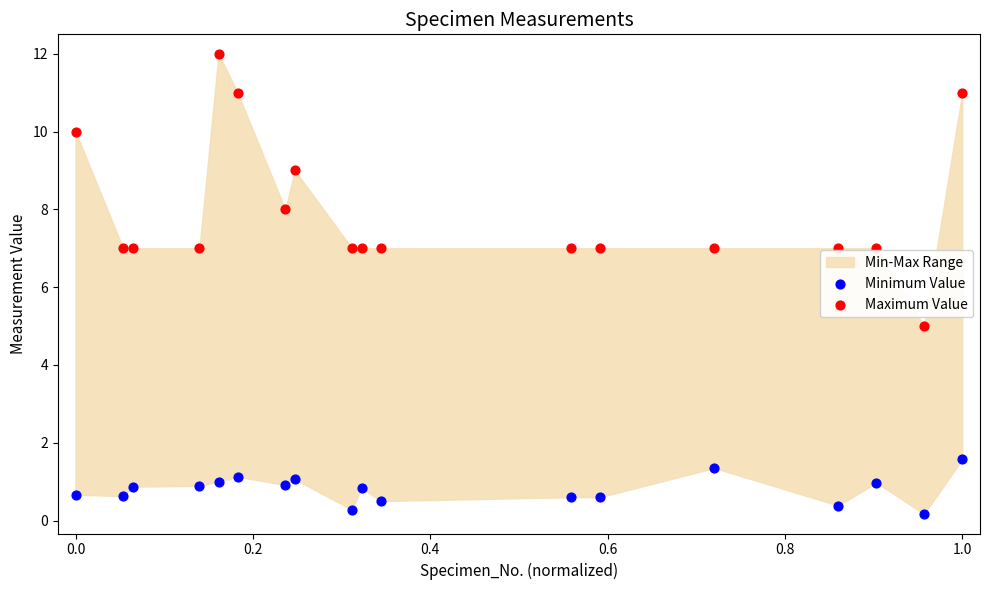

Which series contains the lowest Y value?

Minimum Value